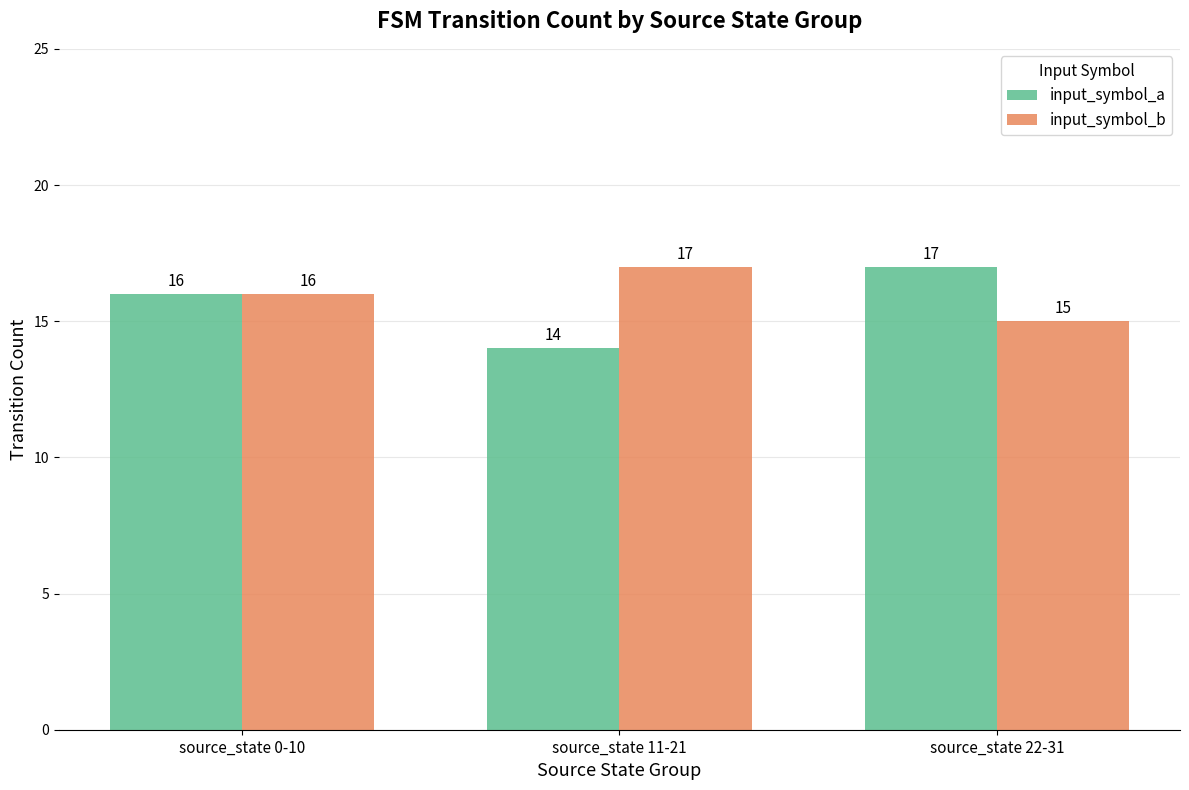

What is the difference between the input_symbol_b values at source_state 11-21 and source_state 22-31?

2